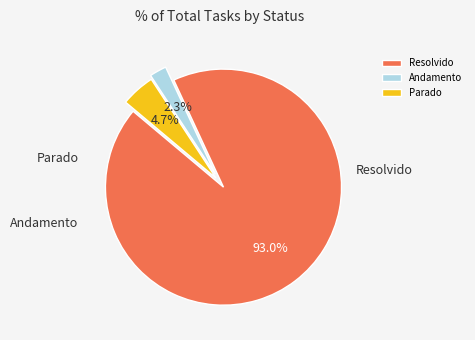

Which category accounts for the majority?

Resolvido